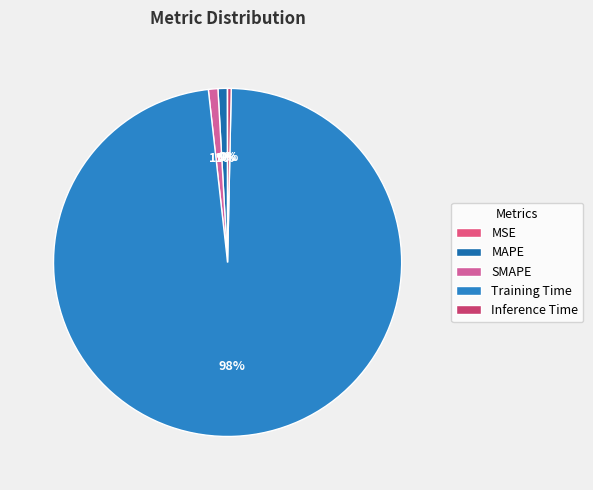

Does Inference Time account for over 50% of the chart?

No